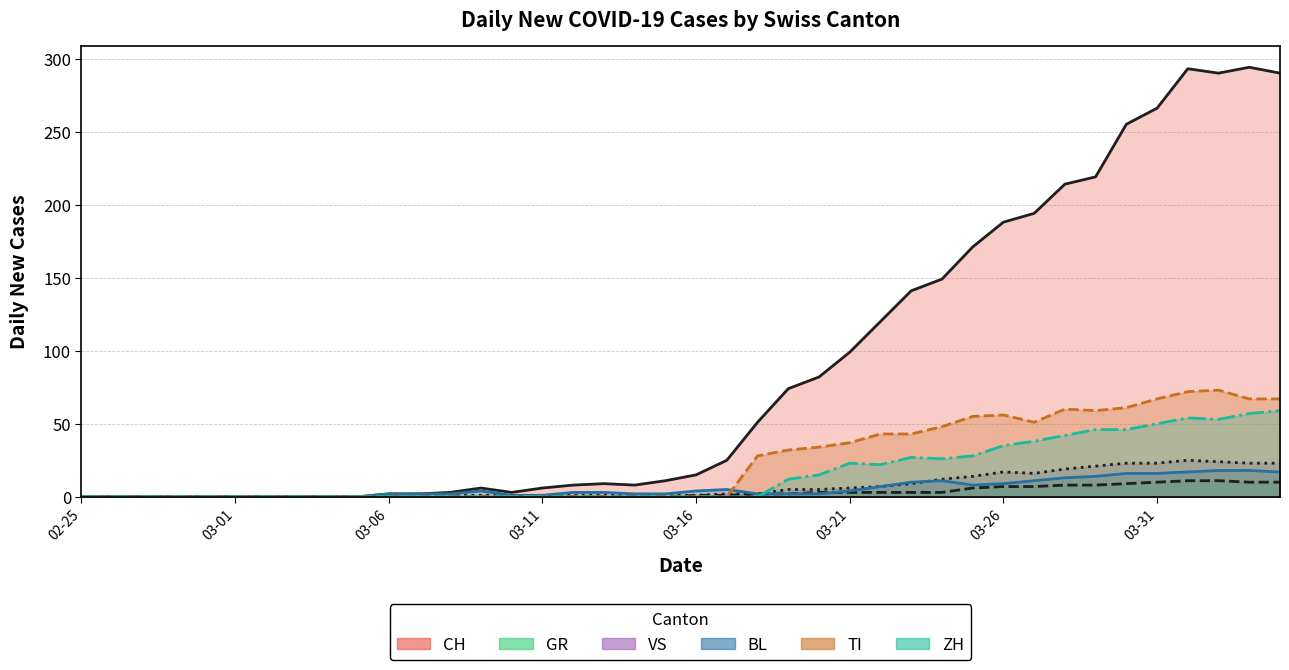

Rank the series at 33 from highest to lowest value.

CH line, TI line, ZH line, VS line, BL line, GR line